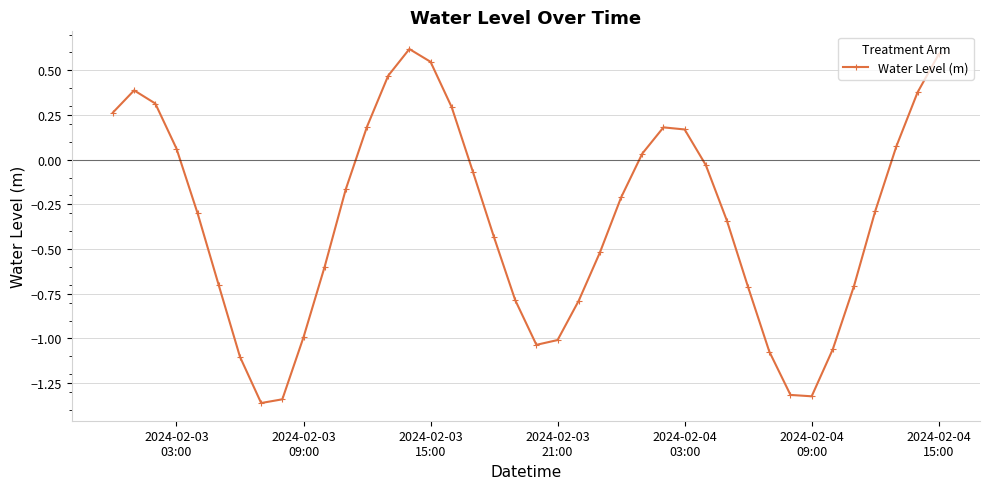

What is the difference between the second highest and minimum values?

2.0